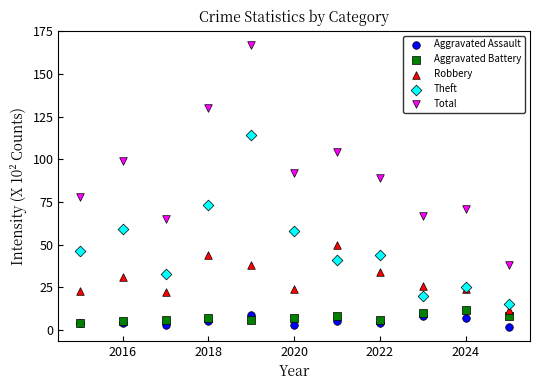

What are all the series names shown in the legend?

Aggravated Assault, Aggravated Battery, Robbery, Theft, Total